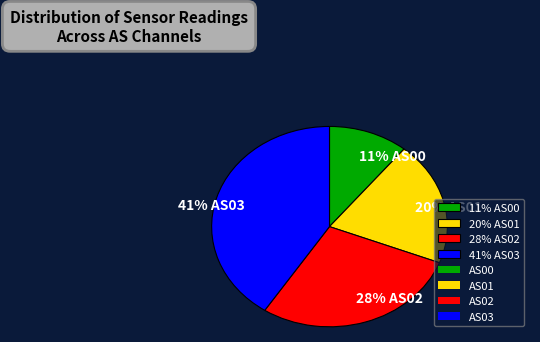

To the nearest percent, what is the difference between the 20% AS01 and 11% AS00 slice percentages?

9%